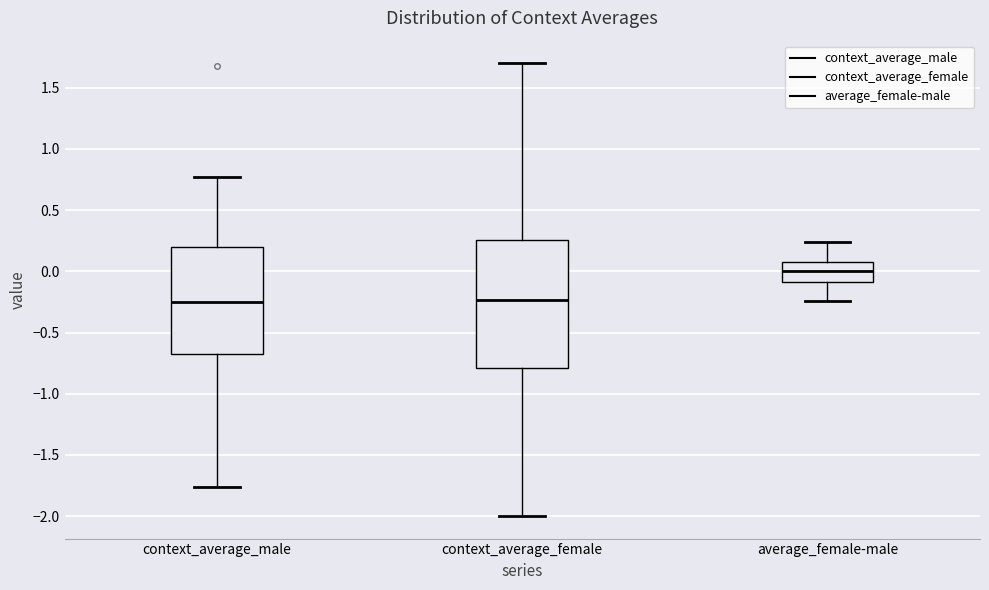

Reading left to right, transcribe this box plot: for each box, give where its median line is, the range the box spans, and where its two whiskers end, as read against the y-axis. The values are not printed on the chart, so give them approximately, as read against the axis.

context_average_male: median -0.25, box -0.70 to 0.20, whiskers -1.75 to 0.75
context_average_female: median -0.25, box -0.80 to 0.25, whiskers -2.00 to 1.70
average_female-male: median 0.00, box -0.10 to 0.10, whiskers -0.25 to 0.25